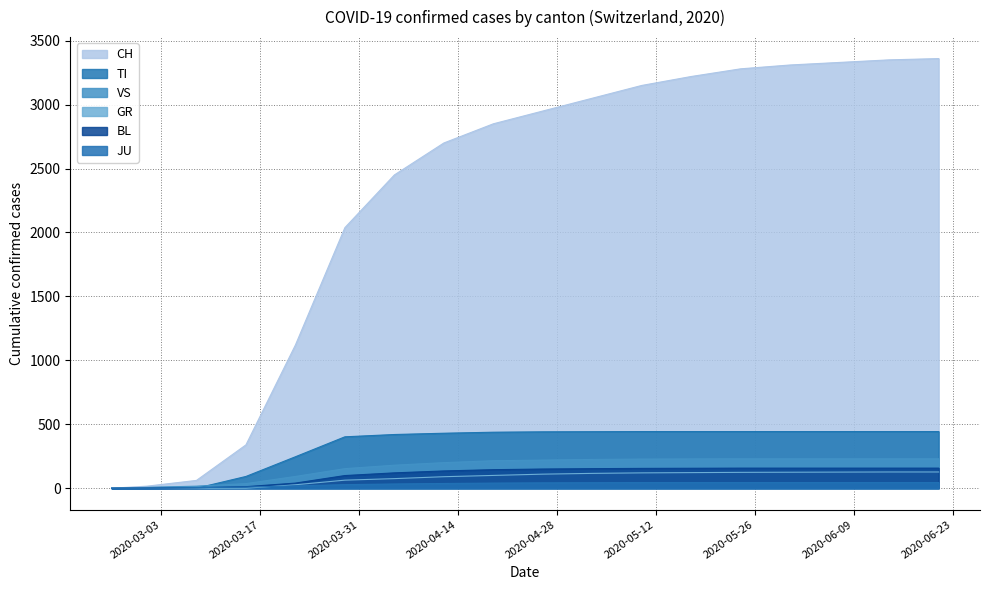

List the series in order of their peak value, highest first.

CH, TI, VS, BL, GR, JU